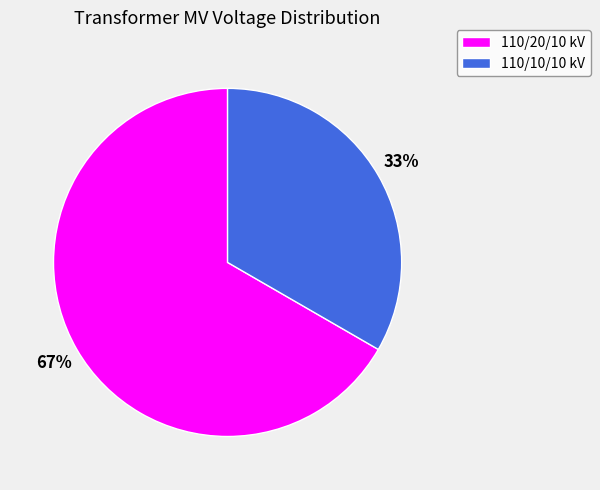

To the nearest percent, what is the average slice percentage?

50%